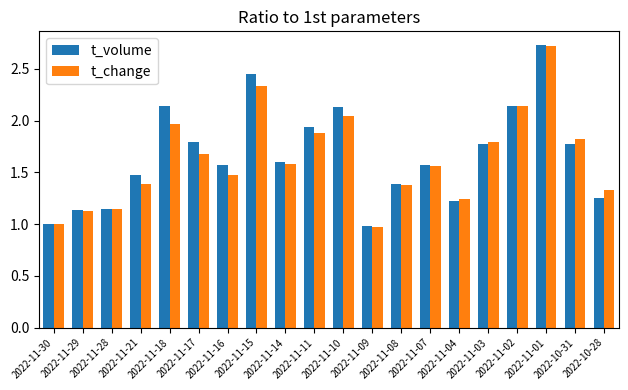

At which category is the sum across all series the highest?

2022-11-01